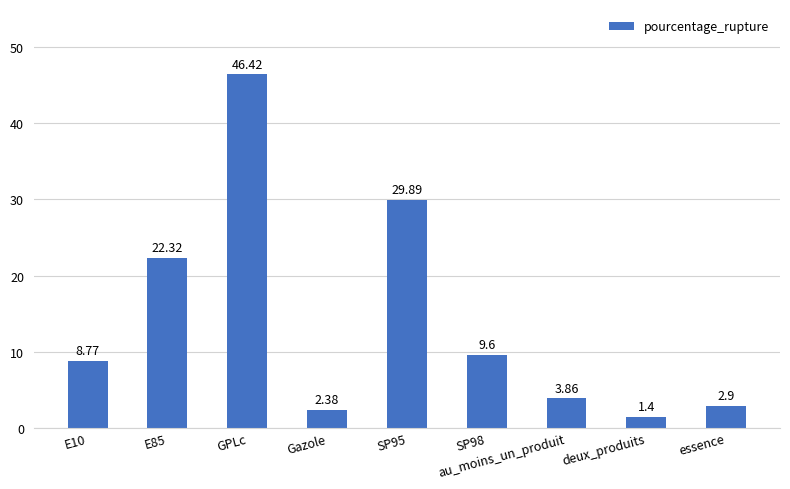

Which label corresponds to the largest value in the chart?

GPLc